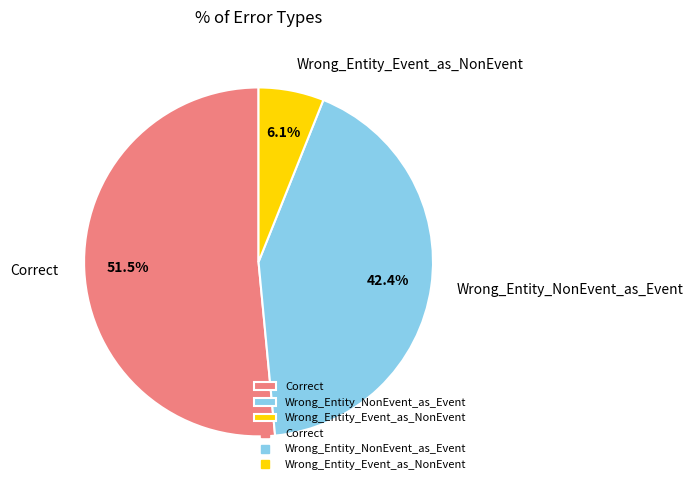

How many slices are in this pie chart?

3